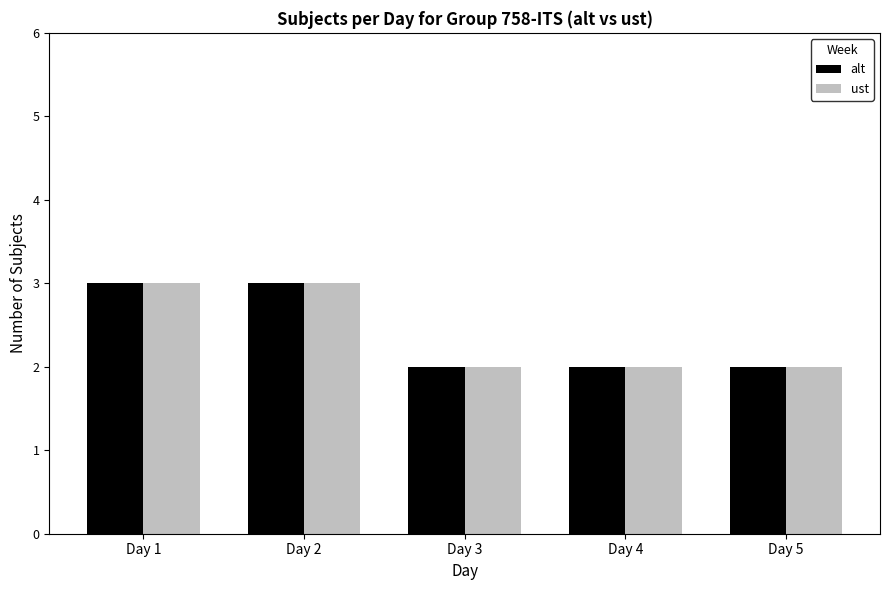

What is the approximate value of alt at Day 3?

2